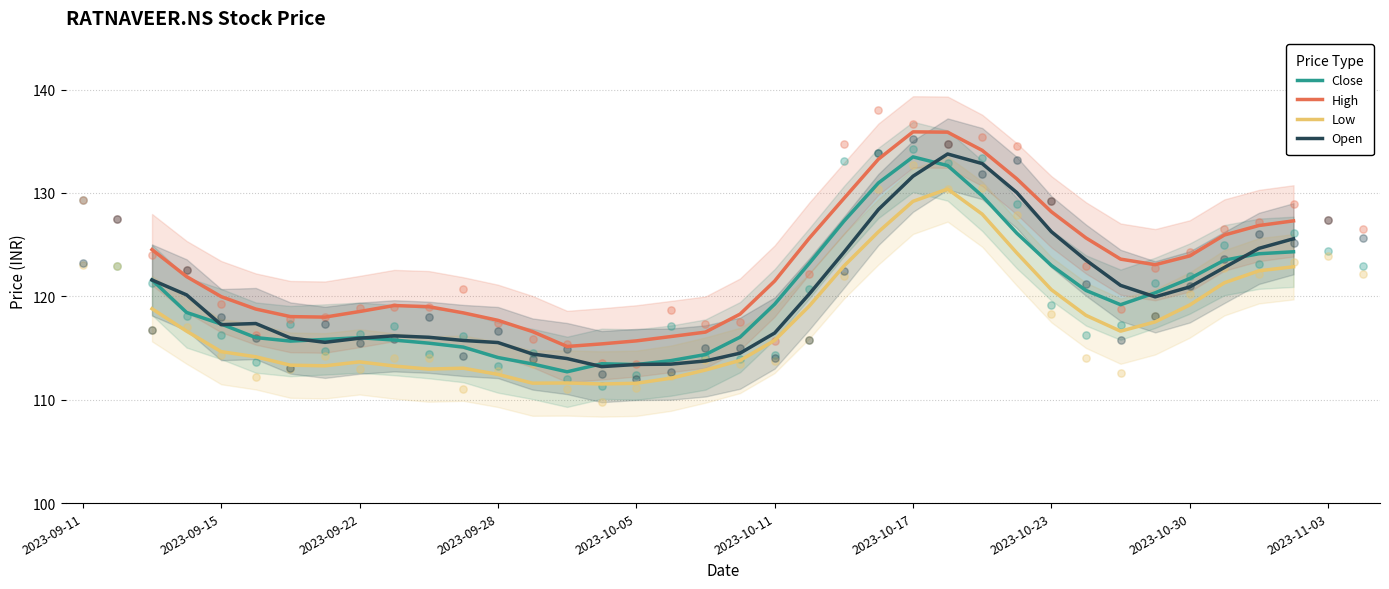

The value of Low at 2023-09-28 is 162.1. True or false?

False